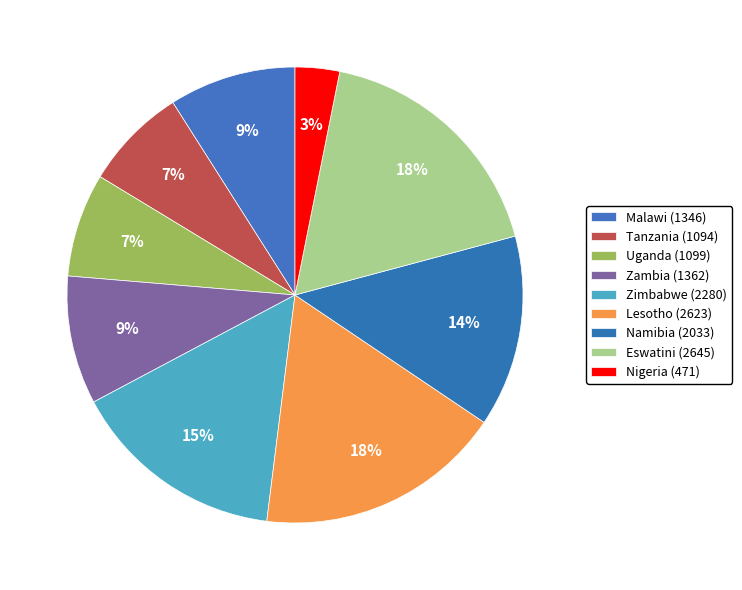

Which category has the biggest portion of the pie?

Eswatini